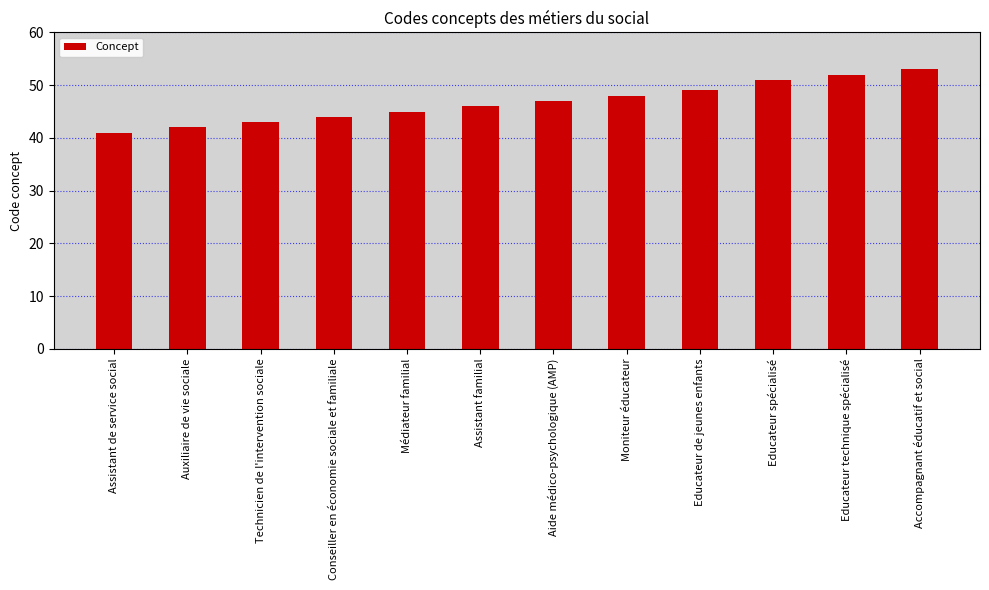

What is the approximate value at Educateur de jeunes enfants, to the nearest 10?

50